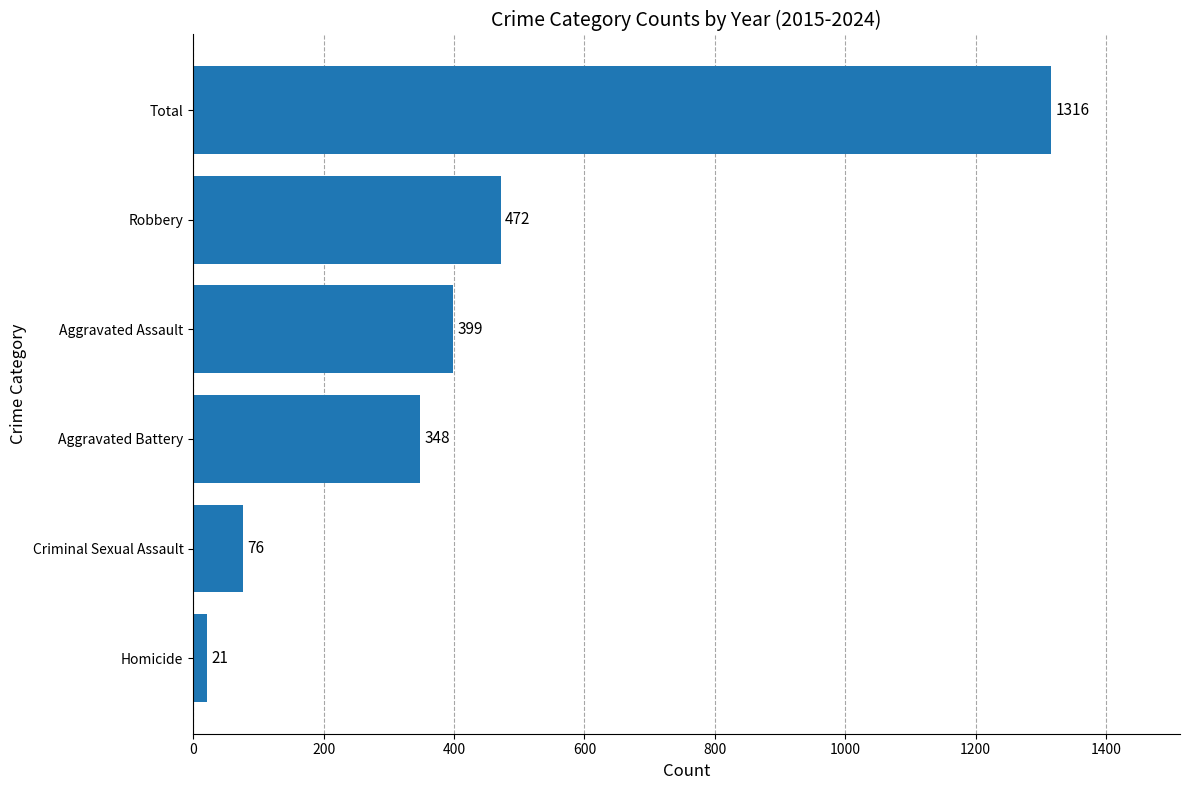

Is it true that the value at Homicide is 21?

True